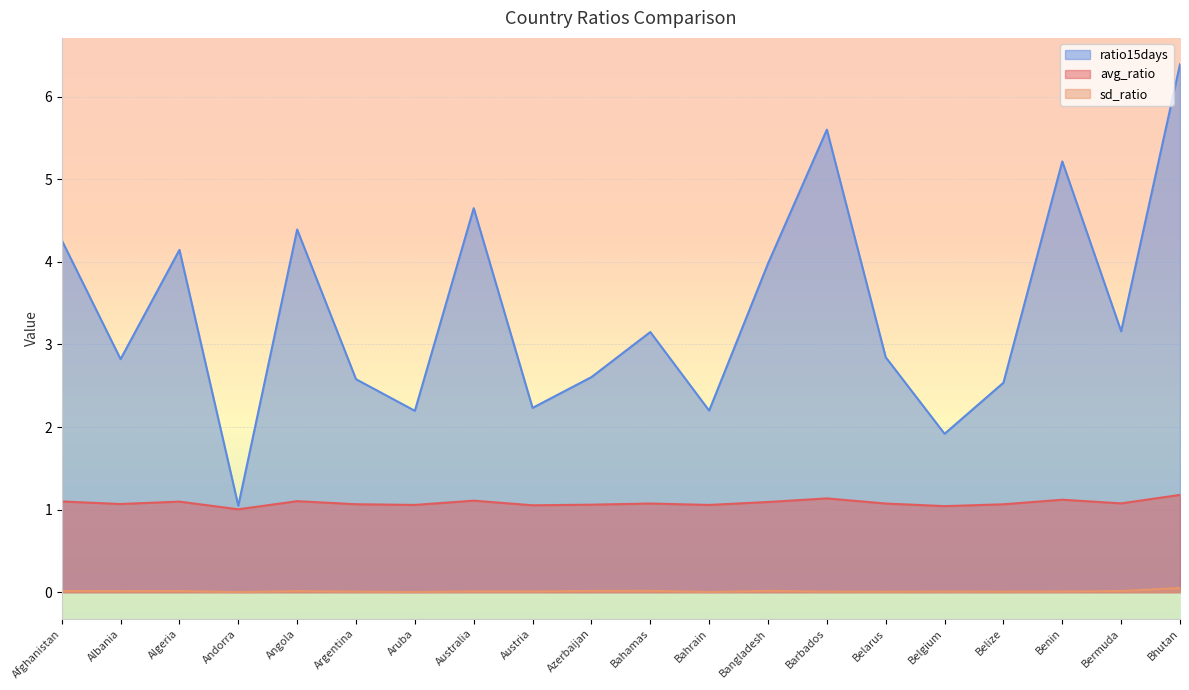

True or false: ratio15days has a value of 5.2 at Benin.

True